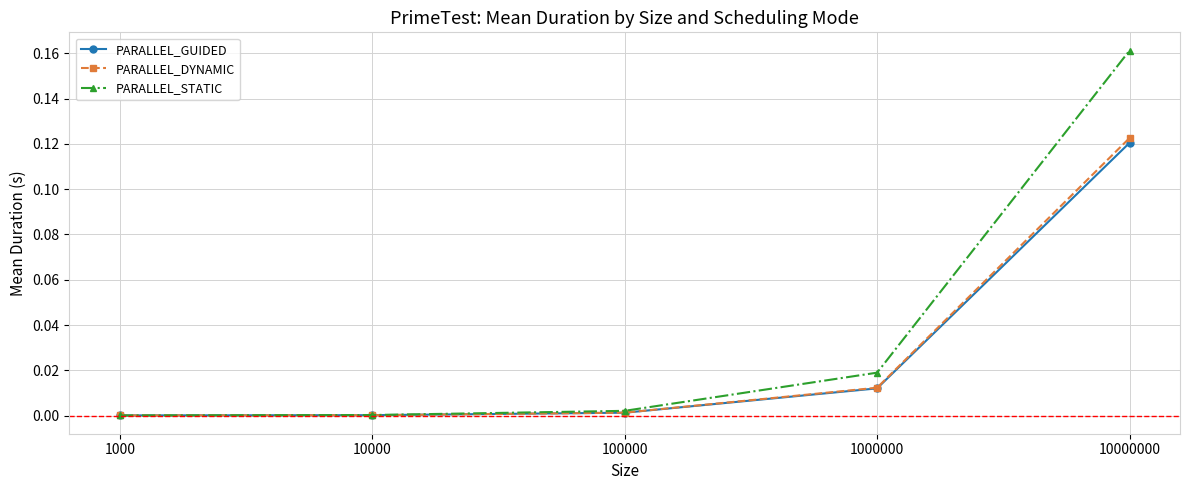

At which label does PARALLEL_DYNAMIC reach its peak?

10000000